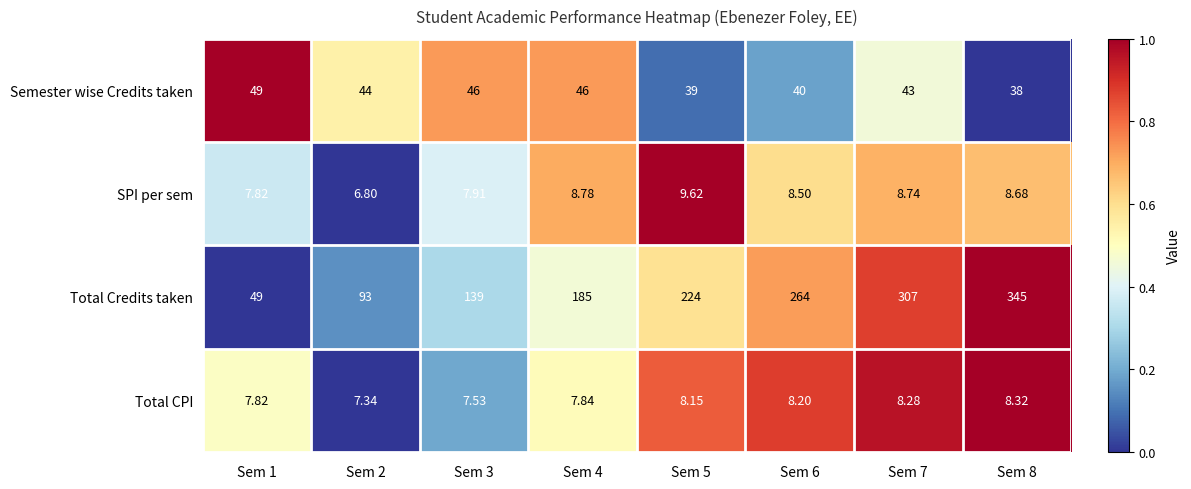

Is the value of Semester wise Credits taken at Sem 2 greater than the value of Total Credits taken at Sem 4?

No